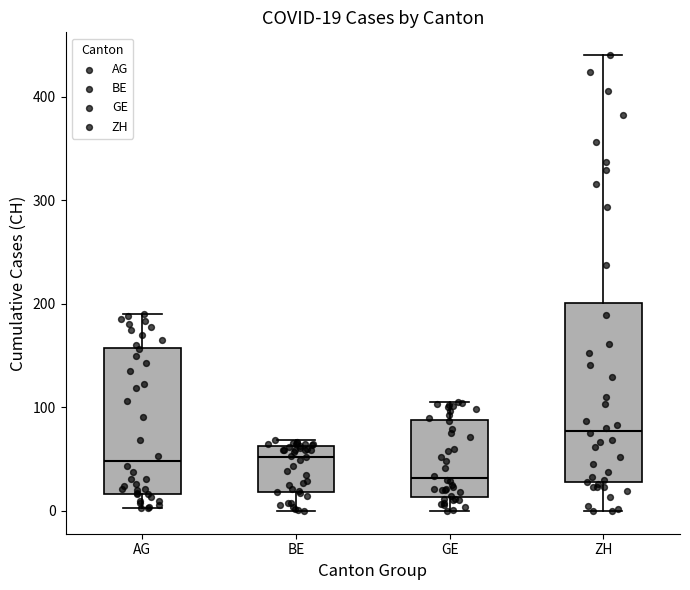

Which box's median line is the lowest?

GE